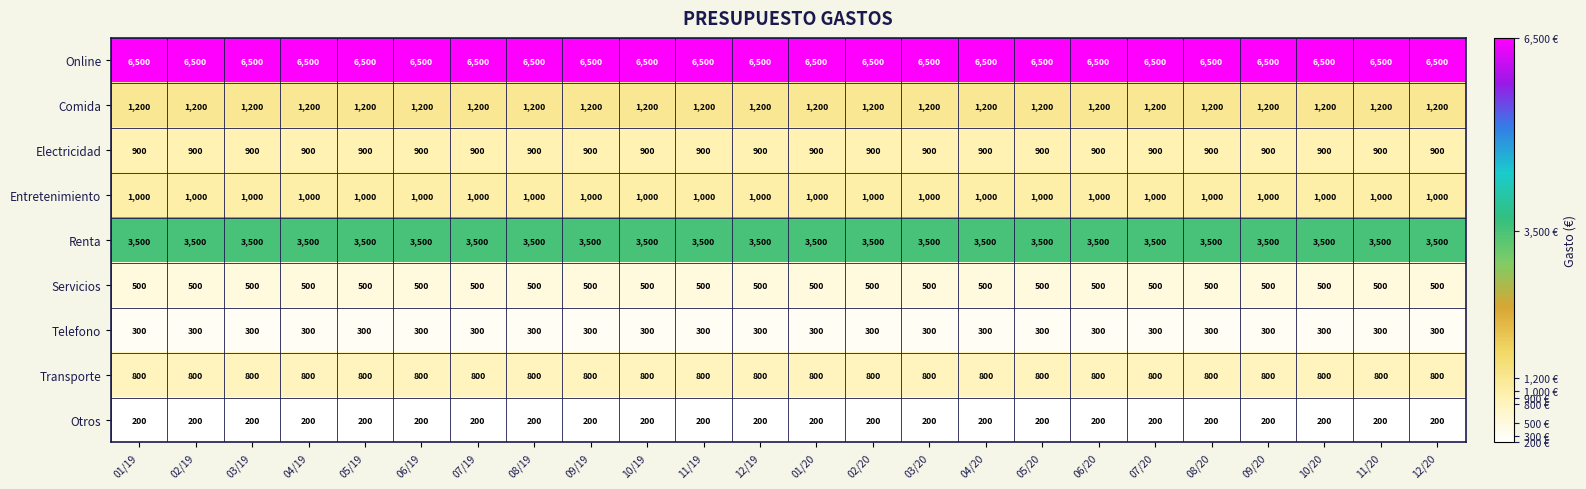

What is the spread (max minus min) of values at 09/19?

6300